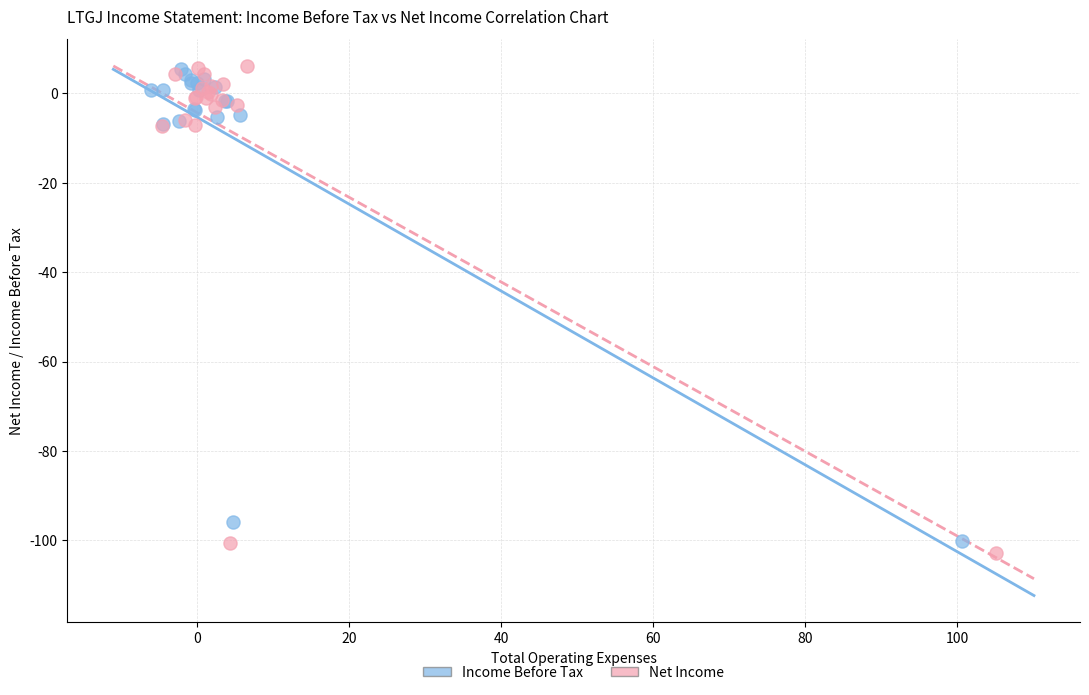

Which series has the largest Y range (max minus min)?

Net Income